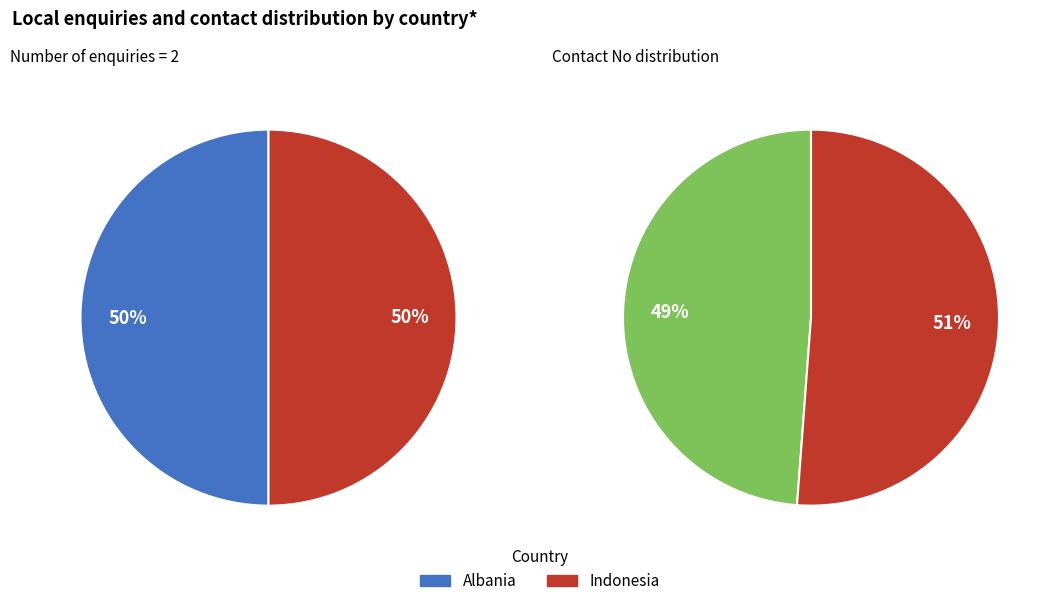

Is Albania the majority of the pie?

No